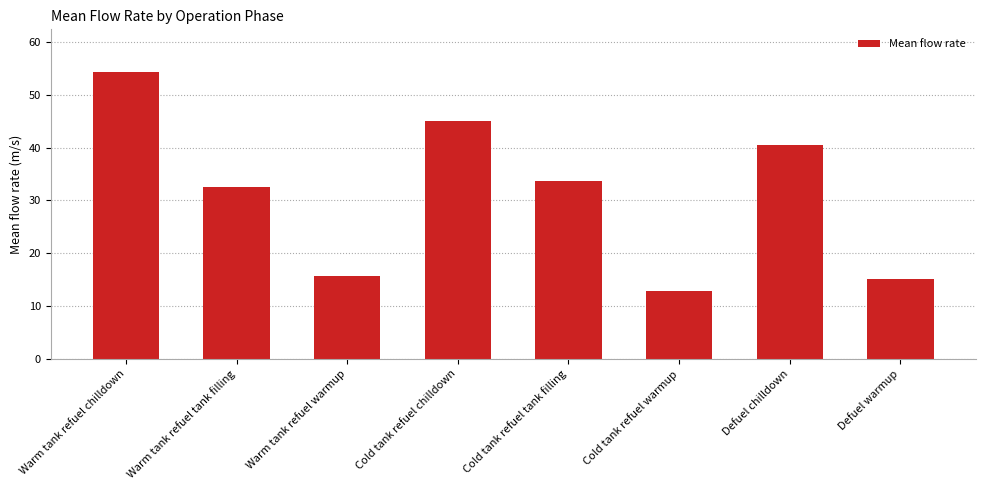

What is the approximate value at Warm tank refuel warmup?

15.7